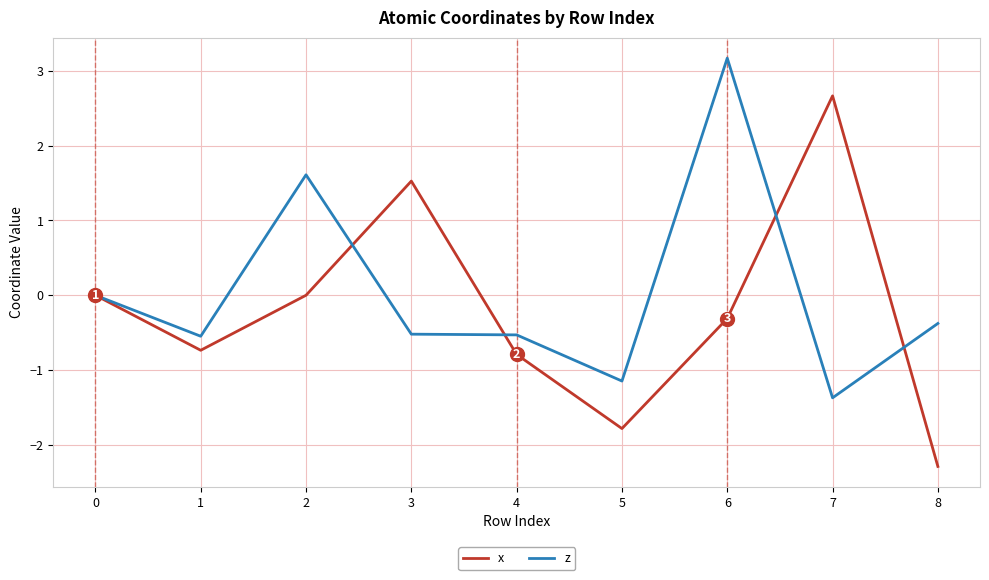

Between 0 and 7, which series saw the biggest shift?

x